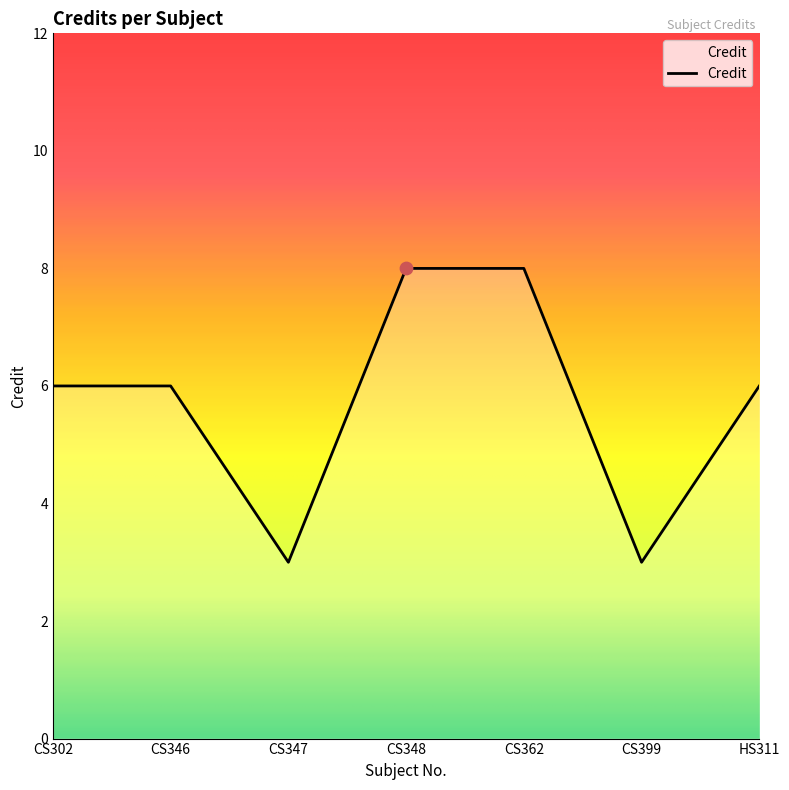

What is the ratio of the value at CS399 to the value at HS311?

0.5